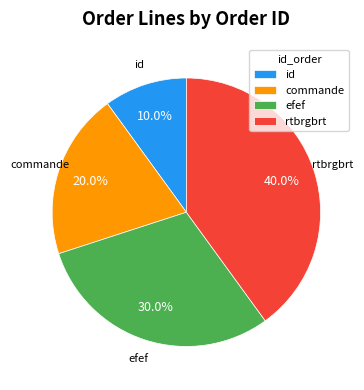

How many slices are in this pie chart?

4